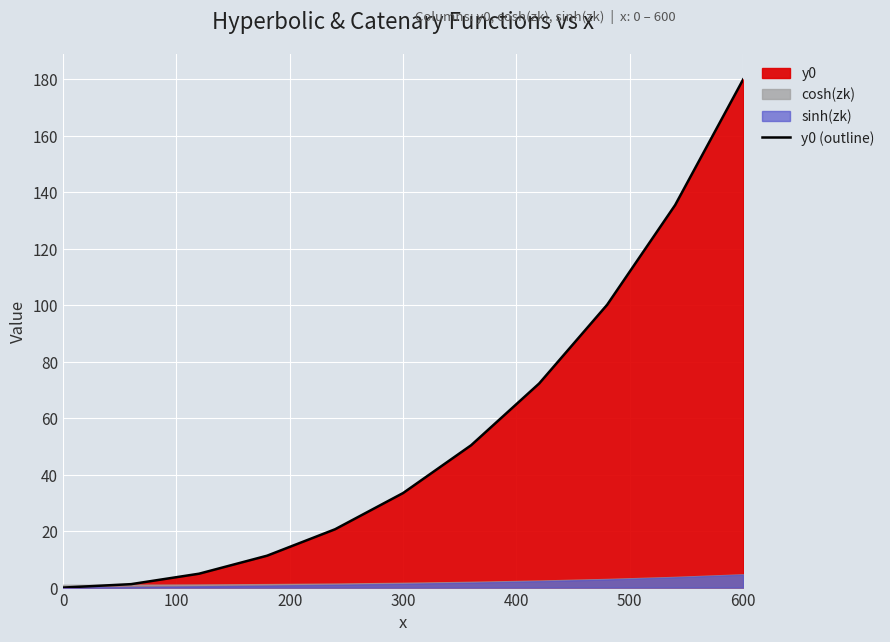

What is the highest value of the y0 (outline) series?

180.0